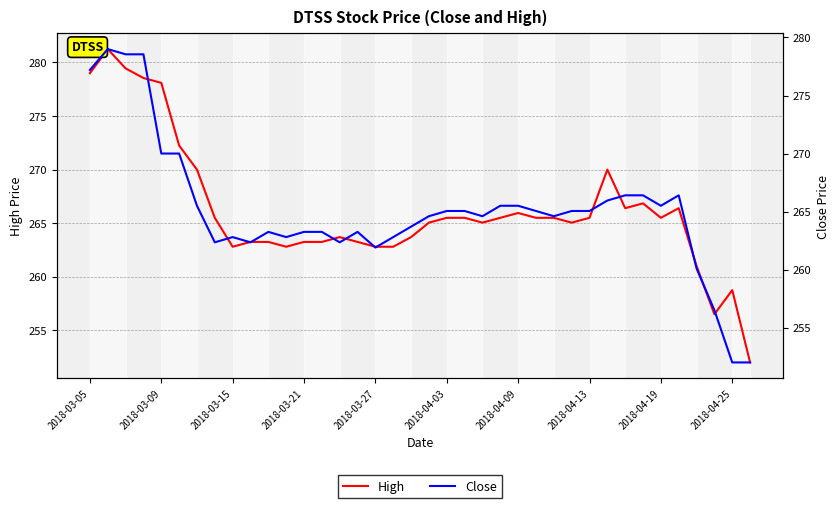

Reading left to right, what are all the values shown in this chart?

High: 279.0	281.2	279.5	278.5	278.1	272.2	270.0	265.5	262.8	263.2	263.2	262.8	263.2	263.2	263.7	263.2	262.8	262.8	263.7	265.0	265.5	265.5	265.0	265.5	266.0	265.5	265.5	265.0	265.5	270.0	266.4	266.9	265.5	266.4	261.0	256.5	258.8	252.0
Close: 277.2	279.0	278.5	278.5	270.0	270.0	265.5	262.4	262.8	262.4	263.2	262.8	263.2	263.2	262.4	263.2	261.9	262.8	263.7	264.6	265.0	265.0	264.6	265.5	265.5	265.0	264.6	265.0	265.0	266.0	266.4	266.4	265.5	266.4	260.1	256.5	252.0	252.0